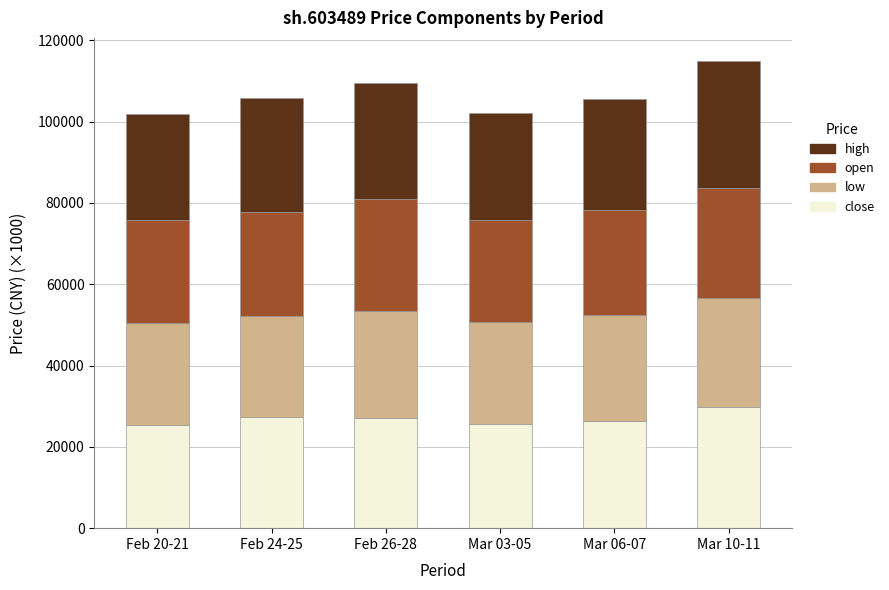

The value of close at Feb 24-25 is 36815. True or false?

False